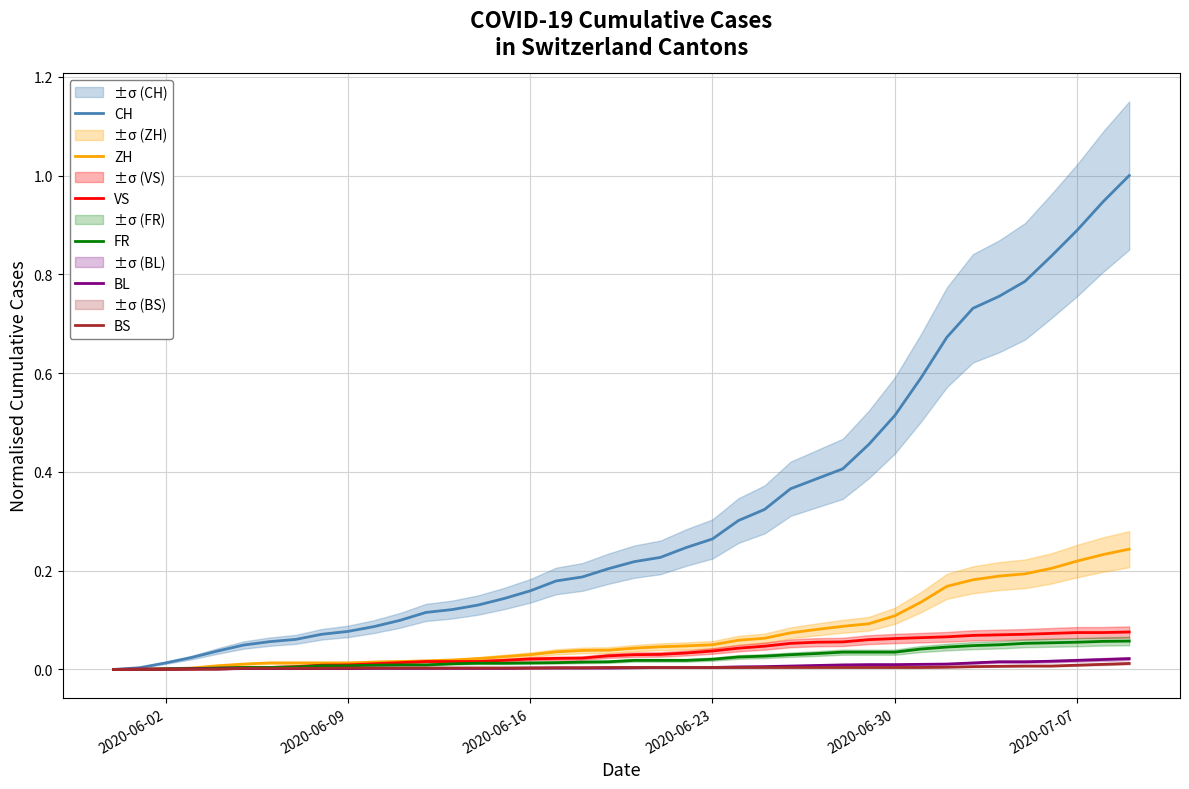

How many intersections are there between FR and BL?

1